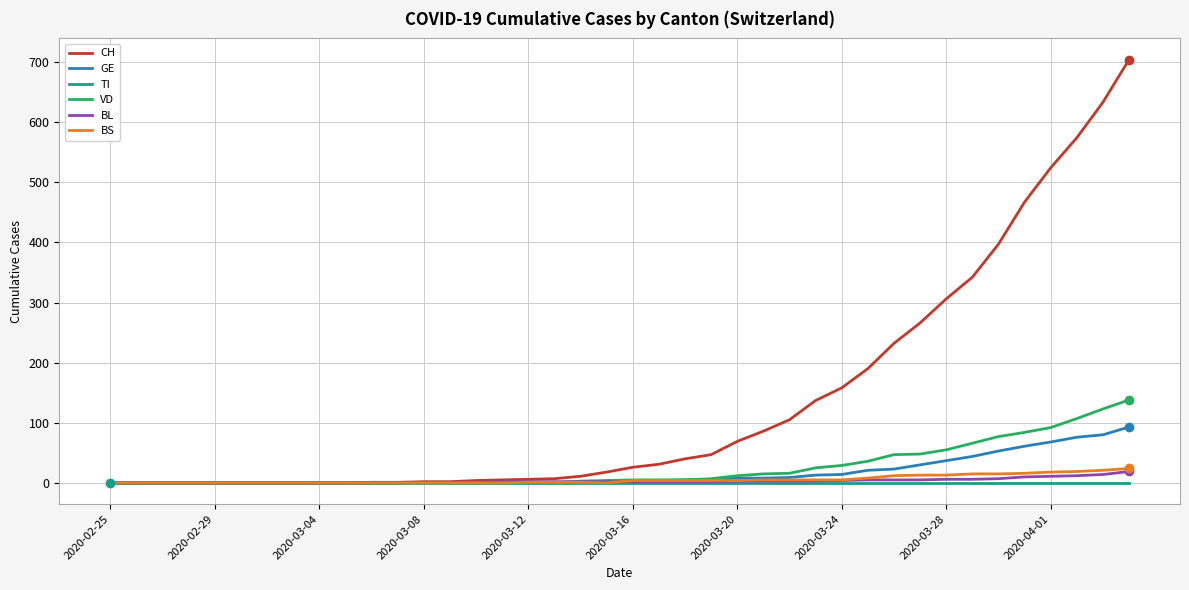

Which series has the largest total across all categories?

CH